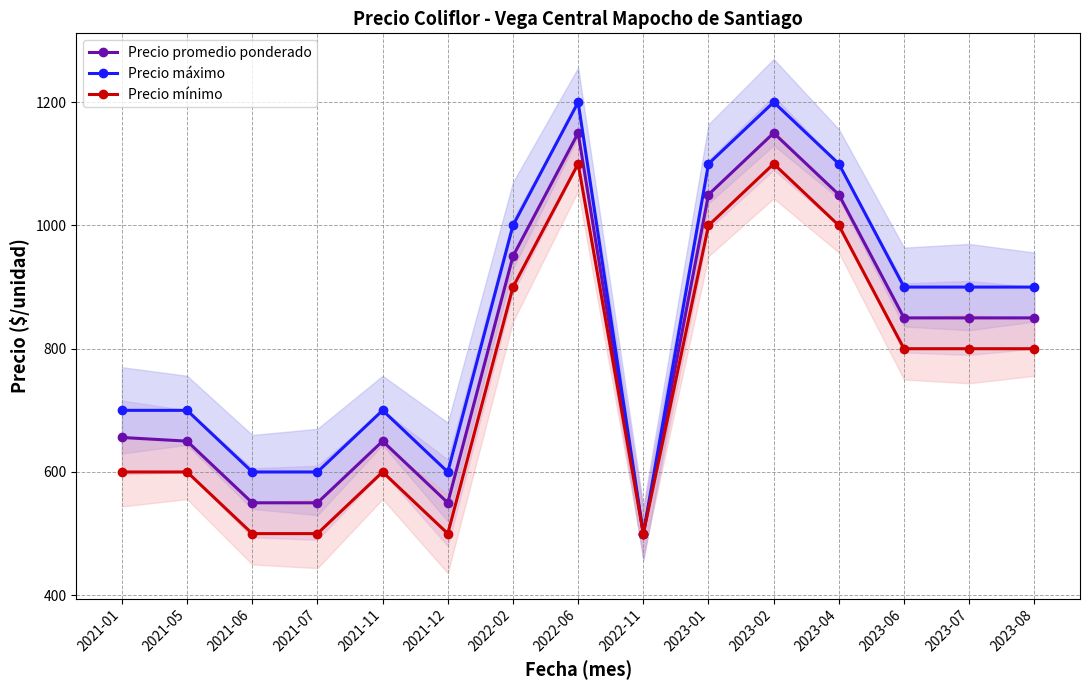

Does the chart have visible grid lines?

Yes